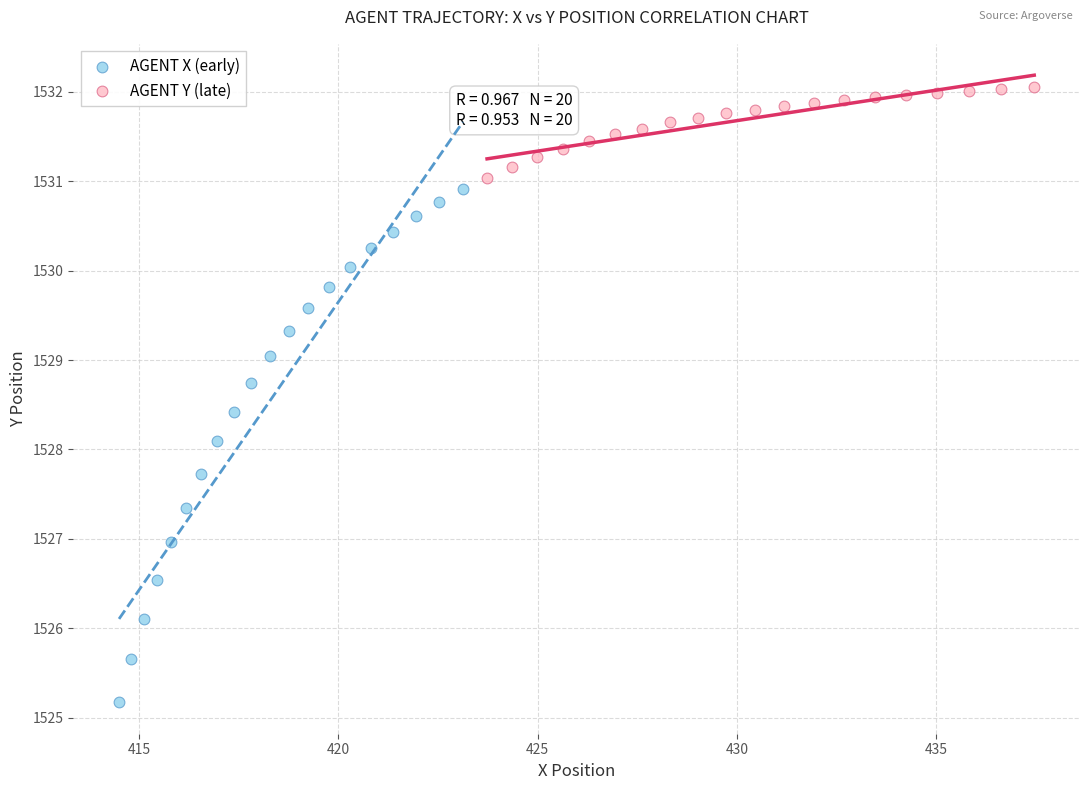

Which series reaches the minimum Y coordinate?

AGENT X (early)